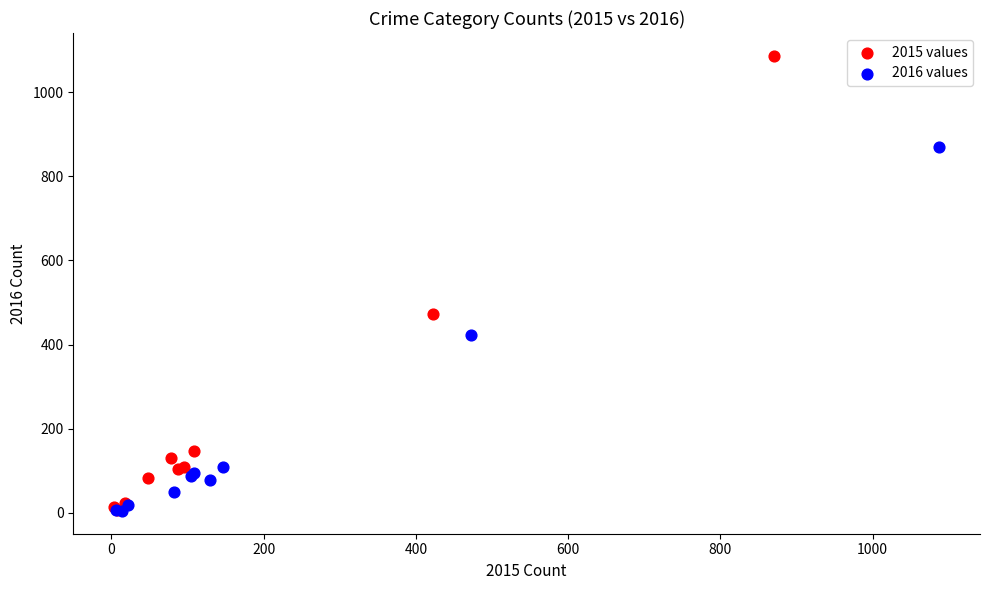

What are all the series names shown in the legend?

2015 values, 2016 values